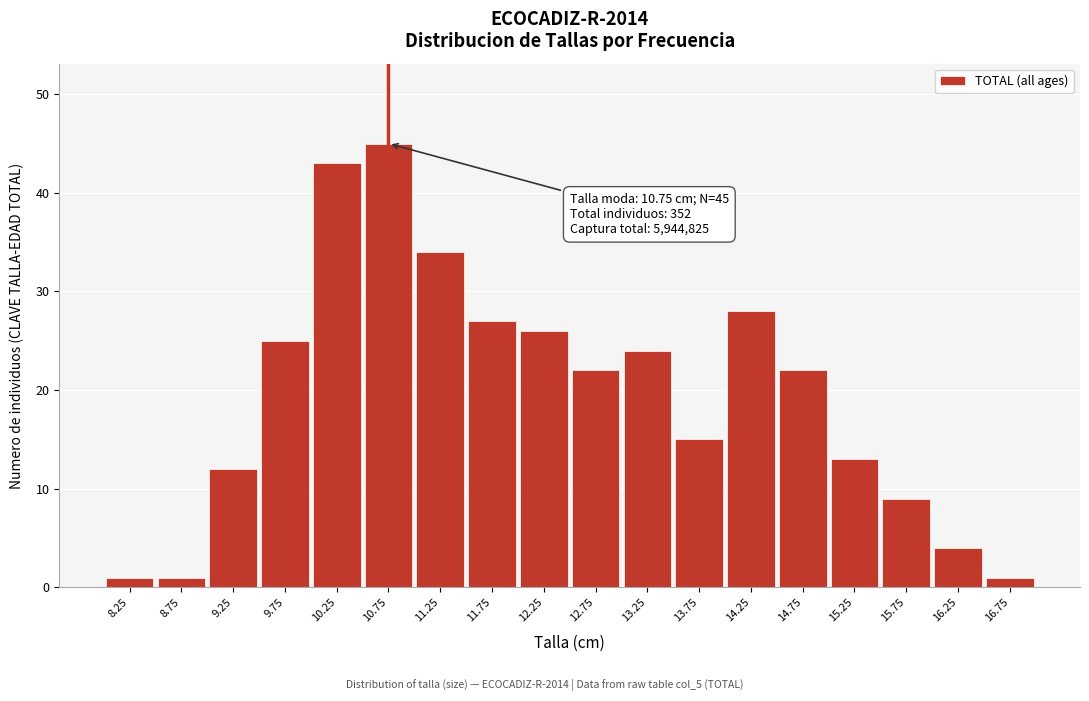

Reading right to left, list all the values displayed in this chart.

1	4	9	13	22	28	15	24	22	26	27	34	45	43	25	12	1	1